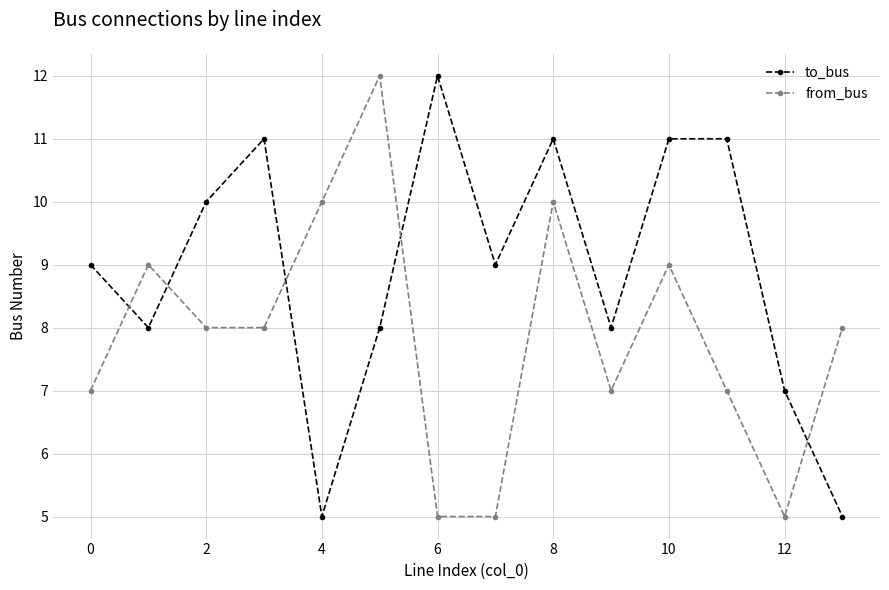

What is the difference between the second highest and second lowest values in the to_bus series?

6